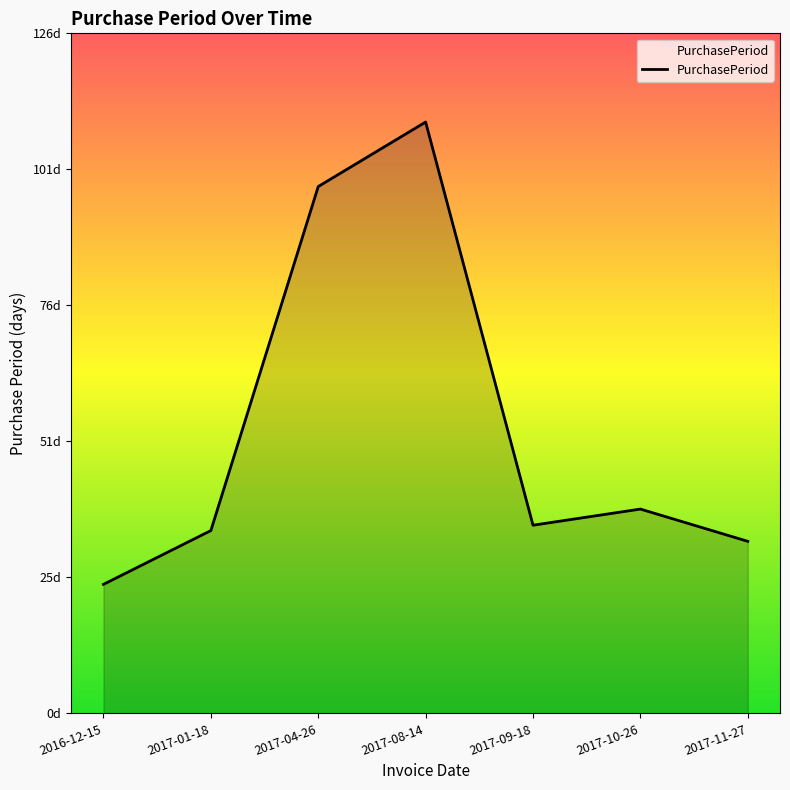

Does the chart display data point markers on the line(s)?

No